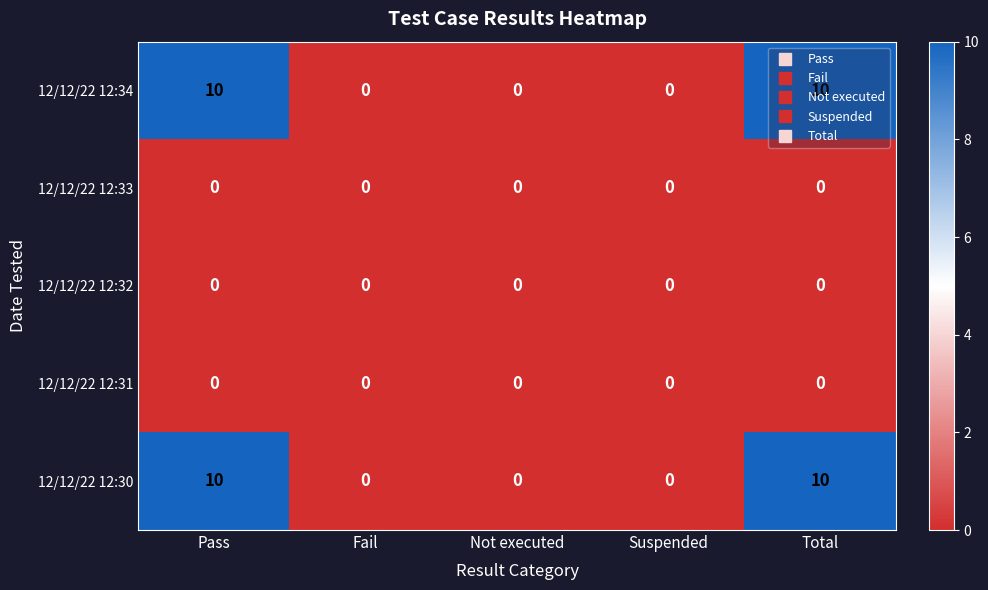

What is the total value across all series at Total?

20